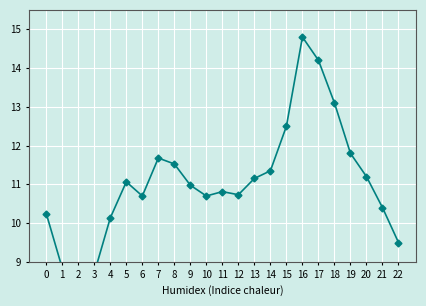

Approximately how many times larger is the value at 10 compared to 1?

1.2